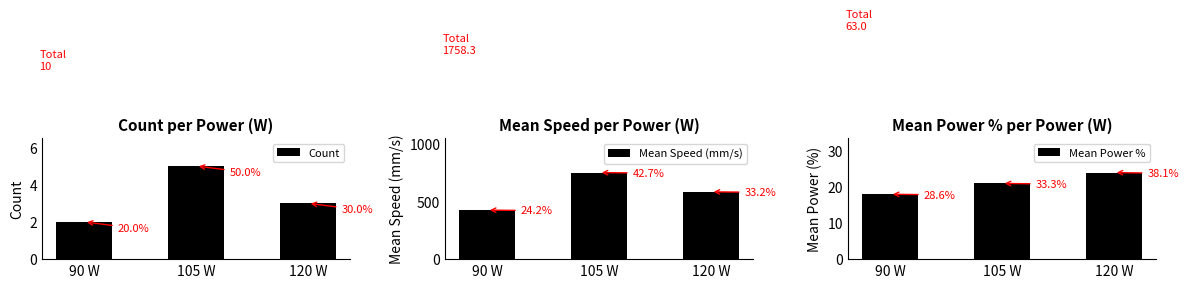

Which series has the widest spread of values?

Mean Speed (mm/s)